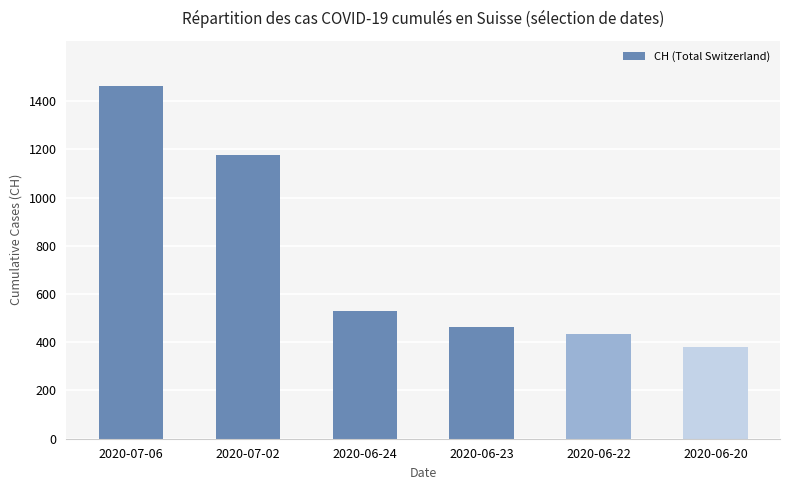

What is the sum of the values at 2020-07-02 and 2020-06-23?

1638